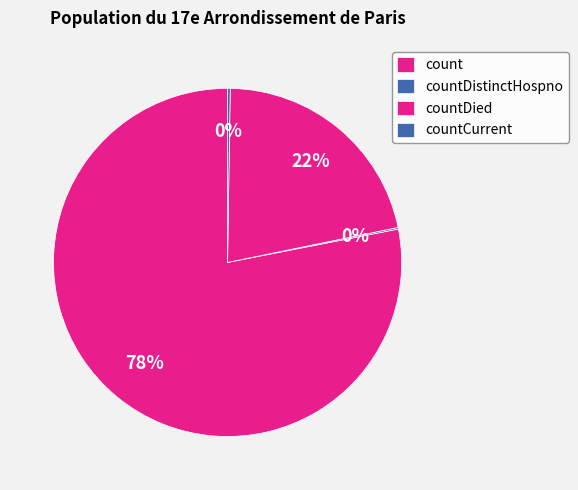

What is the change in value from count to countCurrent?

-19360